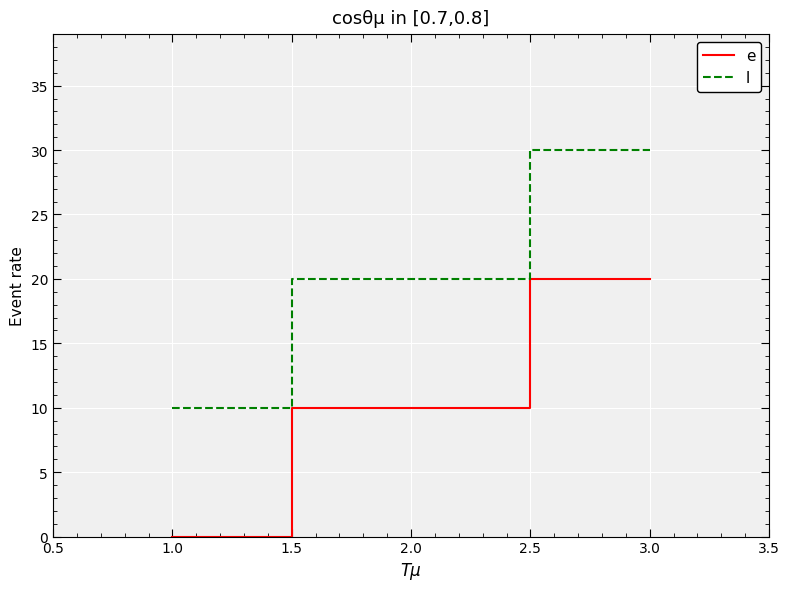

What is the spread (max minus min) of values at 1.0?

10